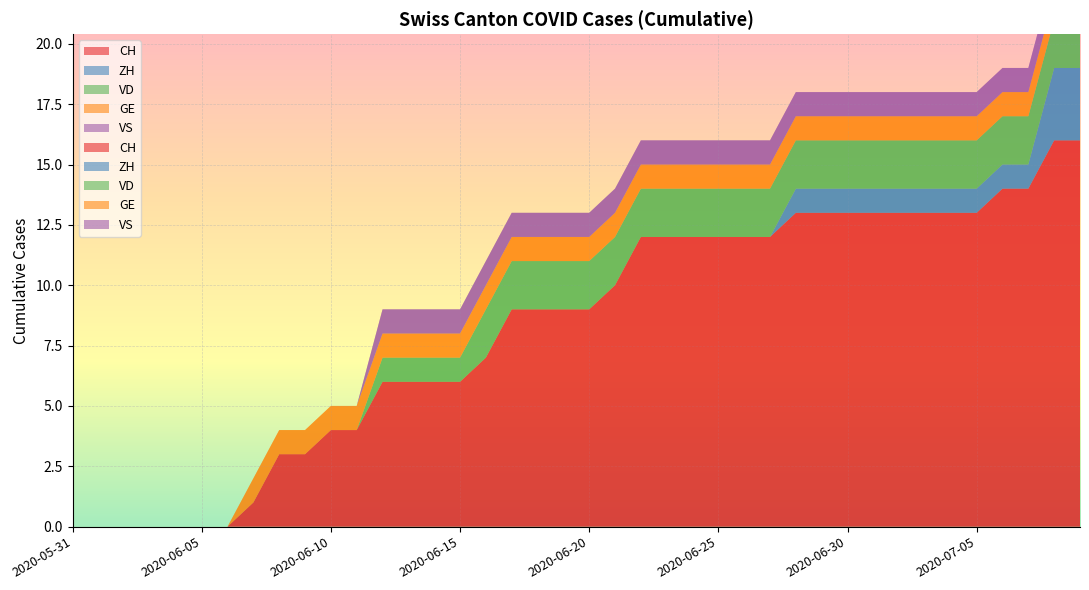

At how many categories does at least one series exceed 6?

24